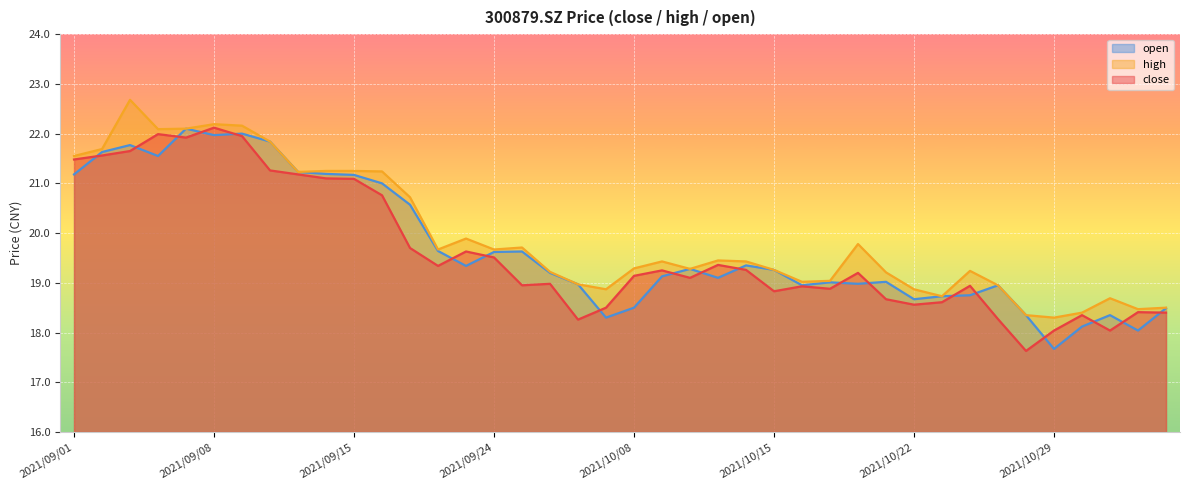

Which category has the highest value across all series?

2021/09/03